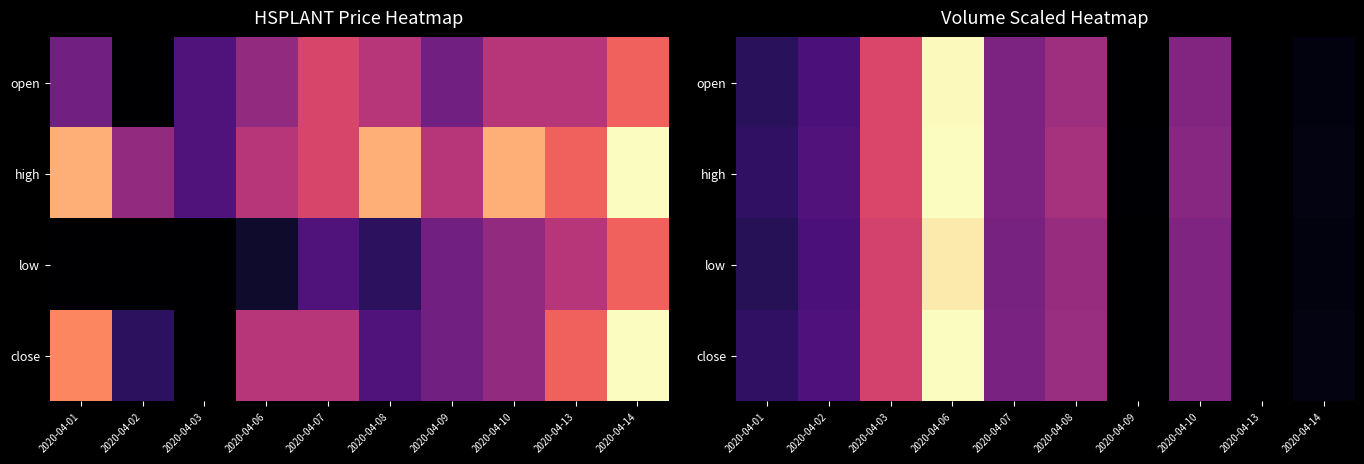

What is the difference between the maximum and second lowest values in the low series?

1.2